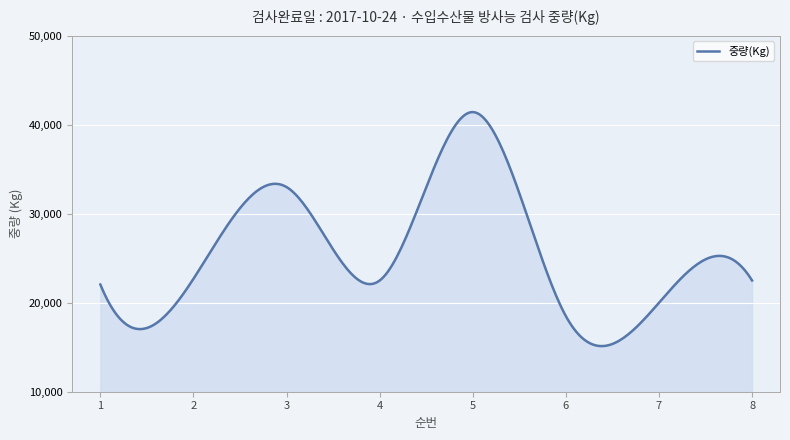

What is the minimum value shown in the chart?

15128.9